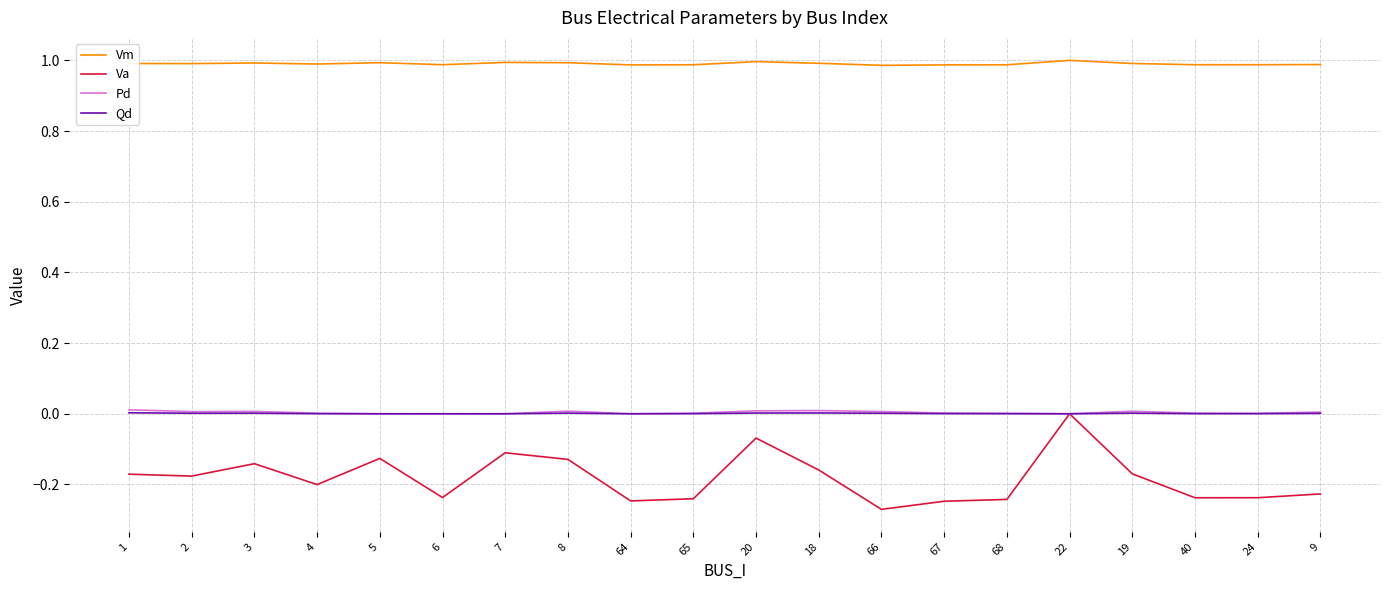

Count the number of data series in this chart.

4